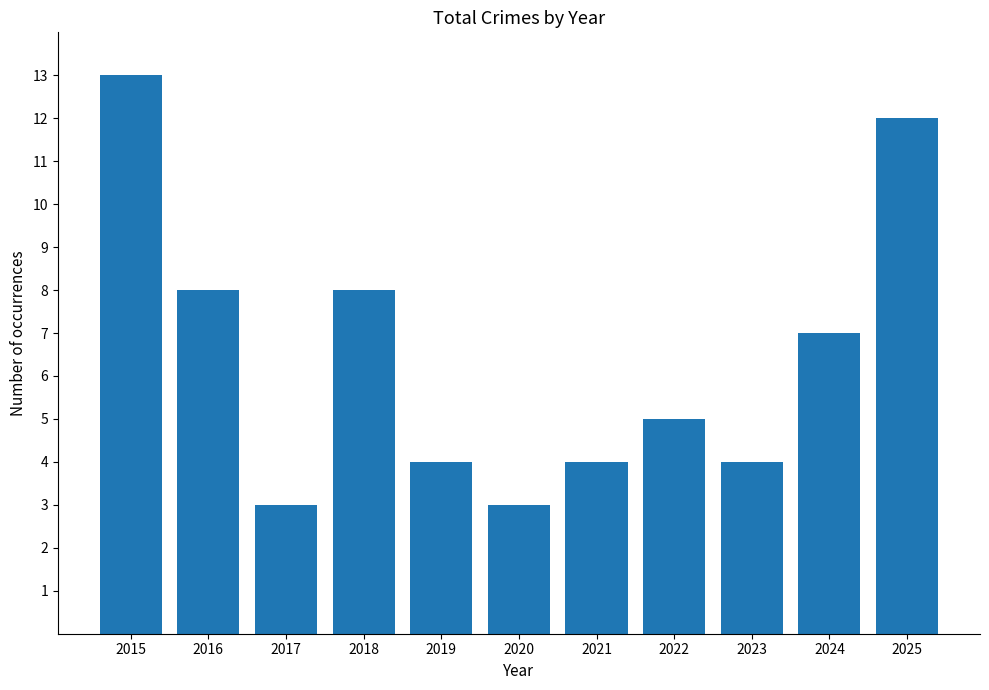

Count the number of categories in the chart.

11